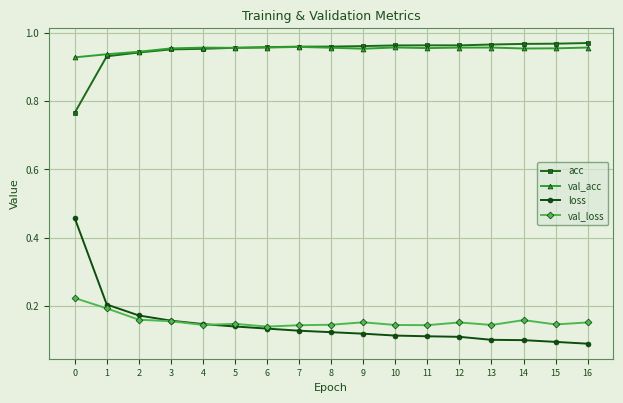

Count the val_acc values in the range 0 to 1.

17